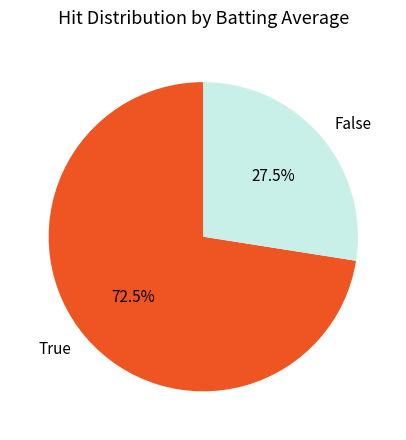

Count the number of slices in the pie.

2